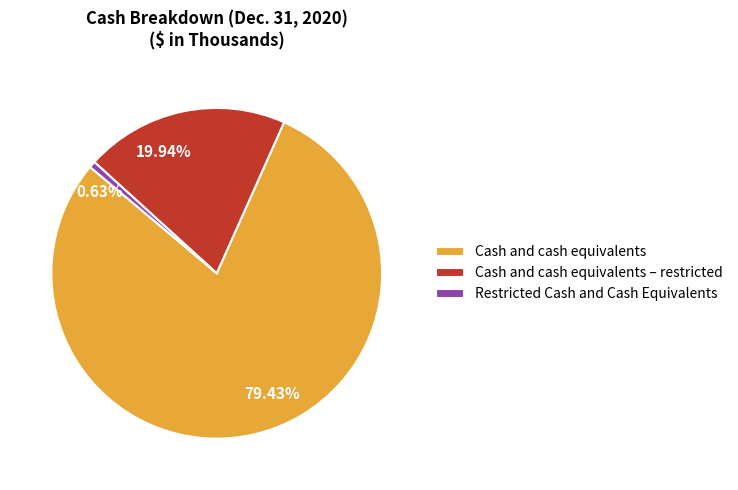

To the nearest percent, what is the difference between the largest and smallest slice percentages?

79%